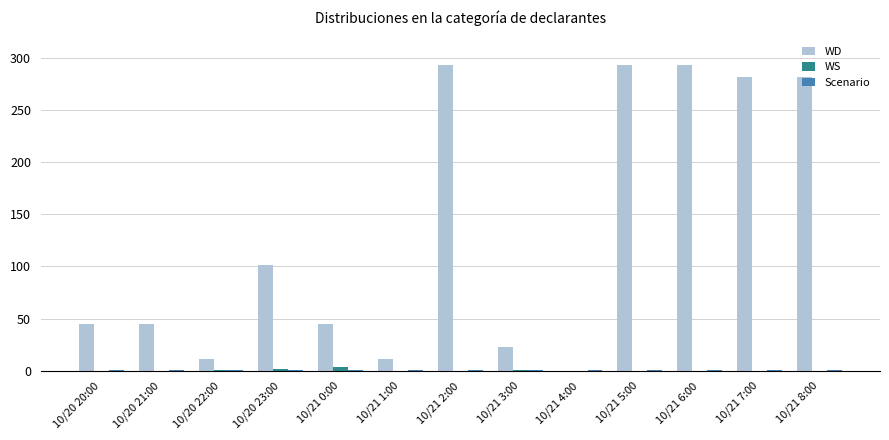

Which series has the largest total across all categories?

WD